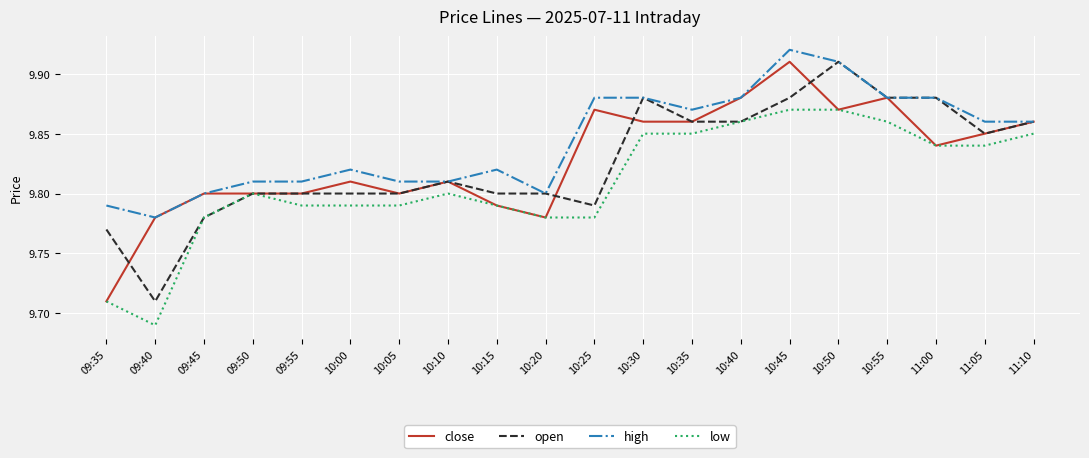

True or false: low and high cross at least once.

False